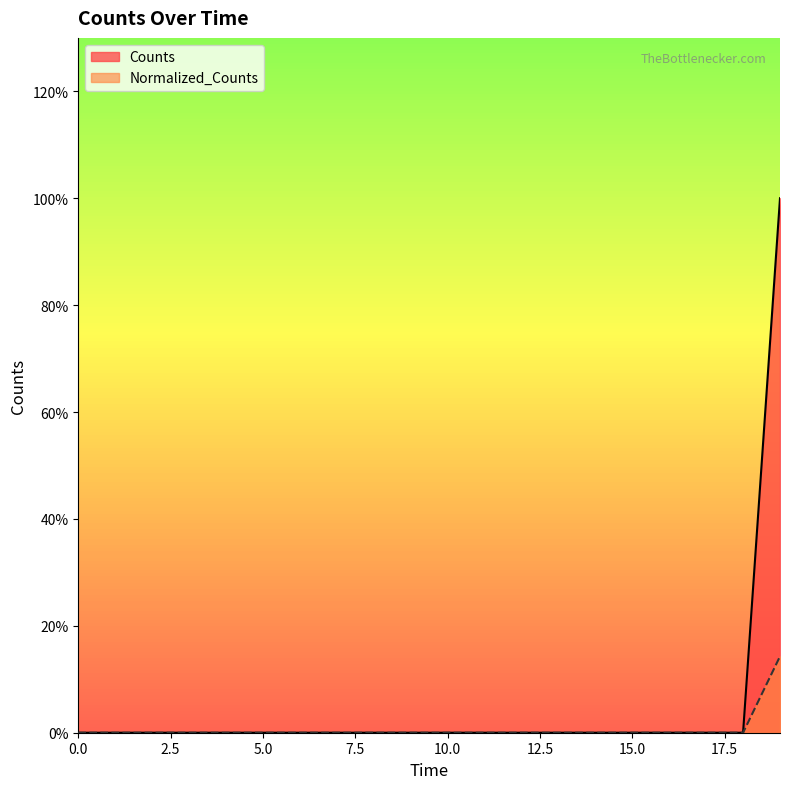

True or false: Normalized_Counts and Counts cross at least once.

False